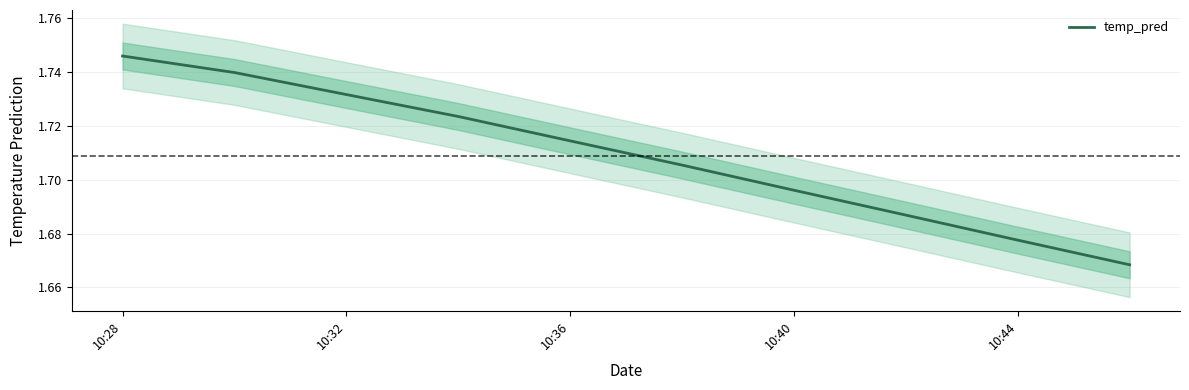

Which category has the highest value in the temp_pred series?

10:28